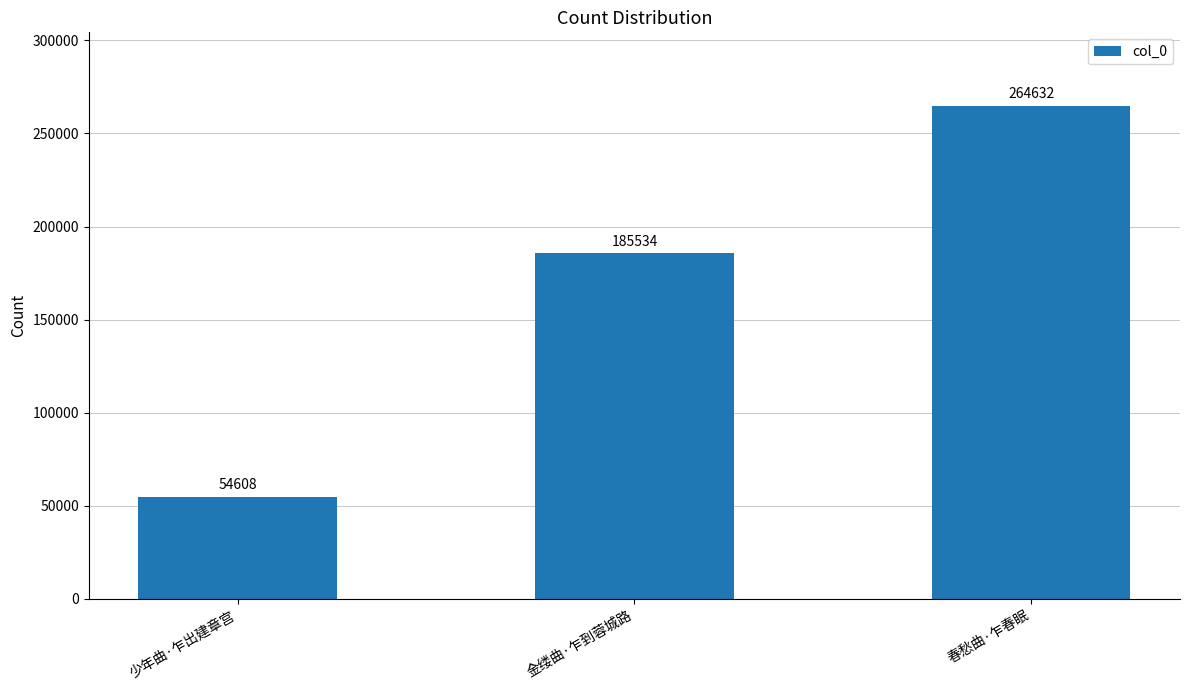

Count the number of categories in the chart.

3